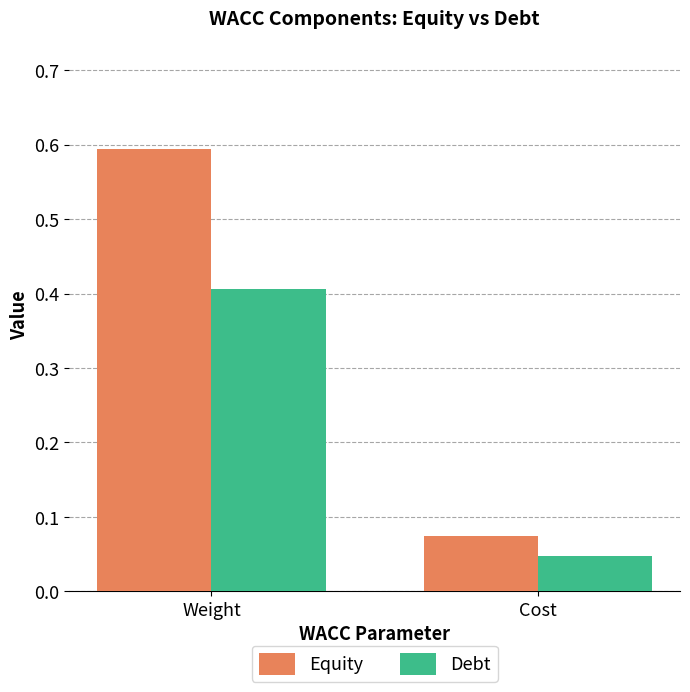

Which category has the highest value across all series?

Weight